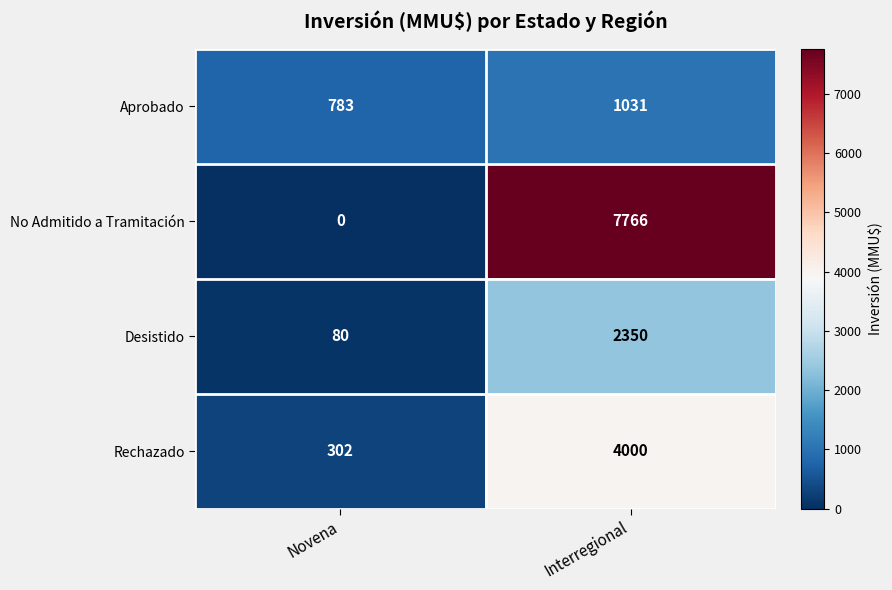

Rank the series at Interregional from highest to lowest value.

No Admitido a Tramitación, Rechazado, Desistido, Aprobado